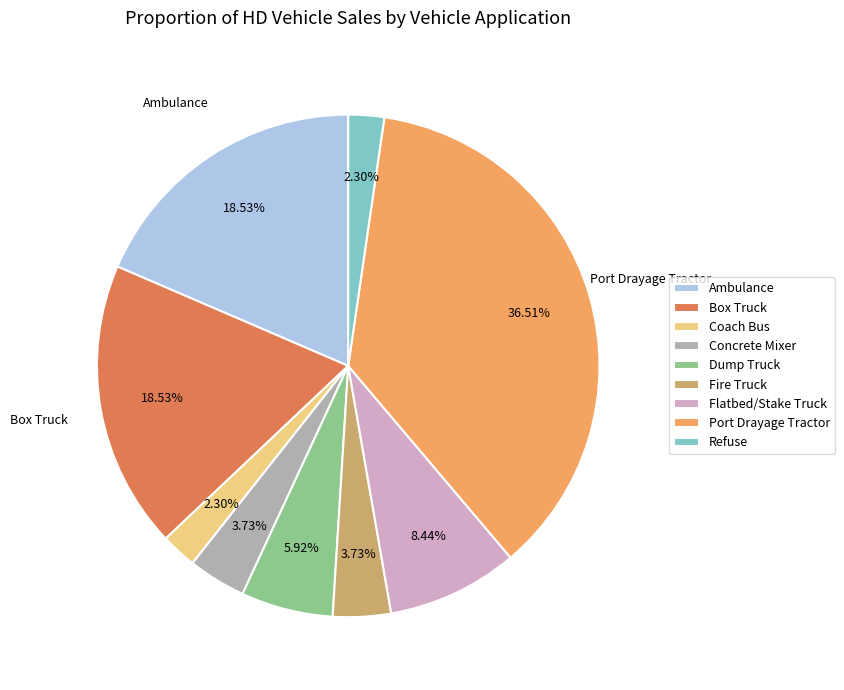

Which category has the biggest portion of the pie?

Port Drayage Tractor